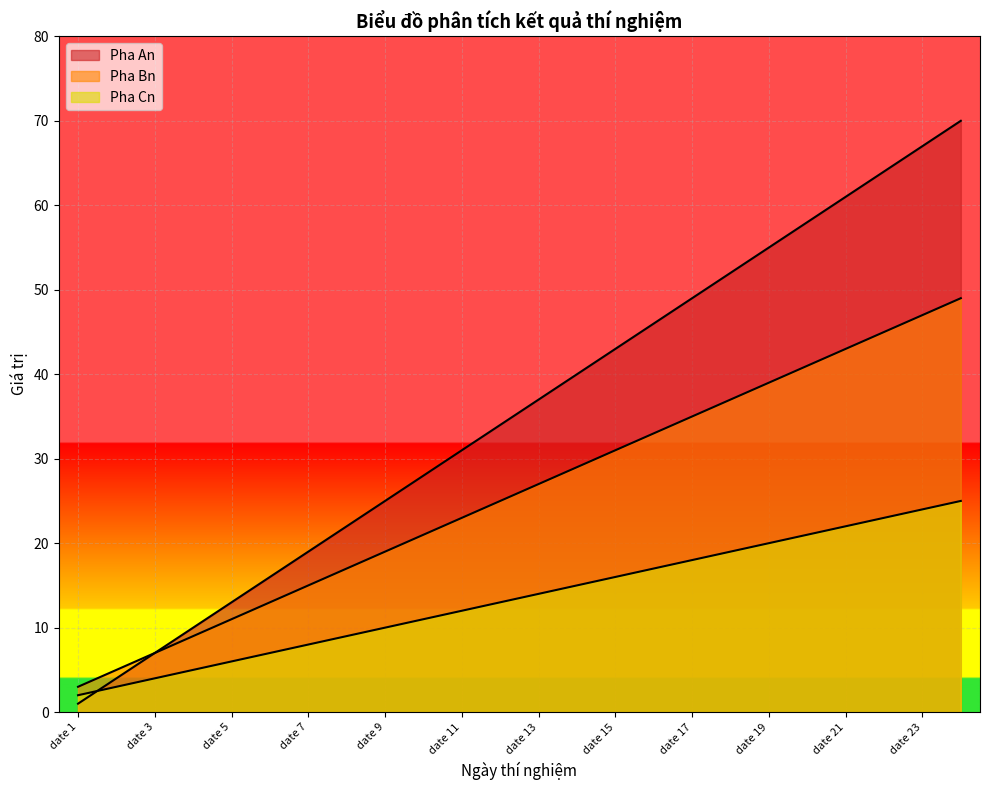

Between date 16 and date 21, which series saw the biggest shift?

Pha An